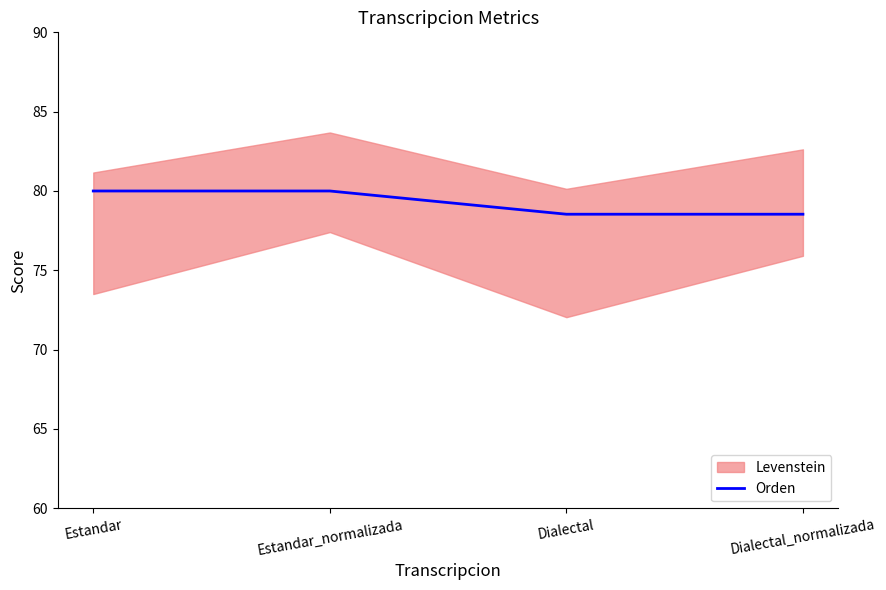

How many lines are shown in the chart?

1